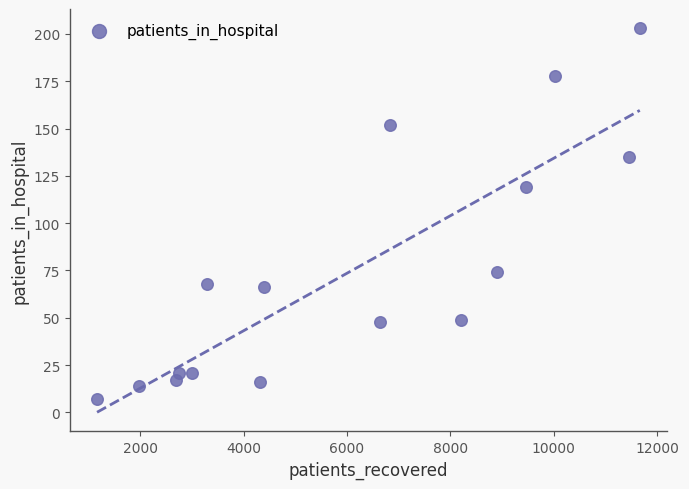

What Y value in the scatter plot is closest to 105?

119